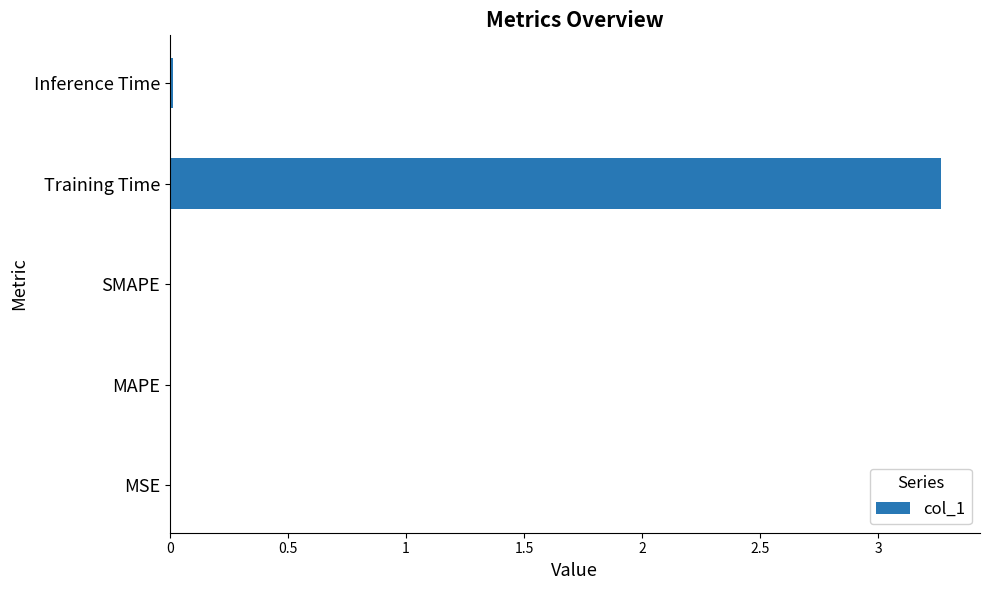

What is the sum of all values?

3.3